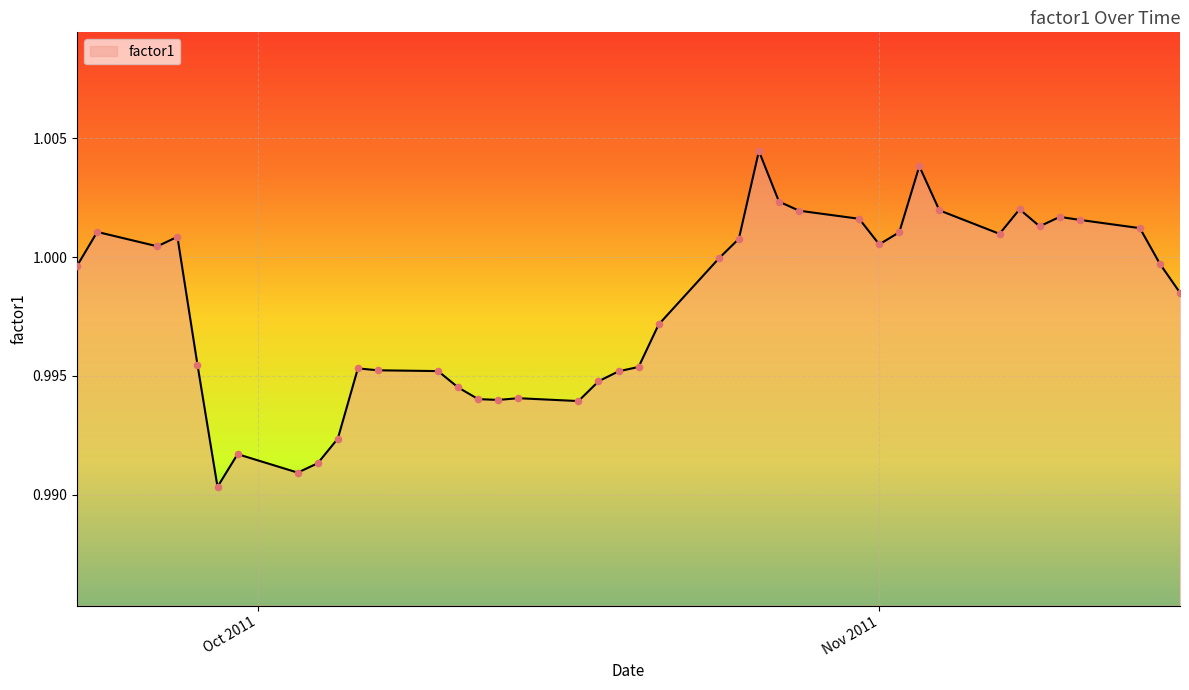

Is this an area chart (filled region under the line)?

Yes